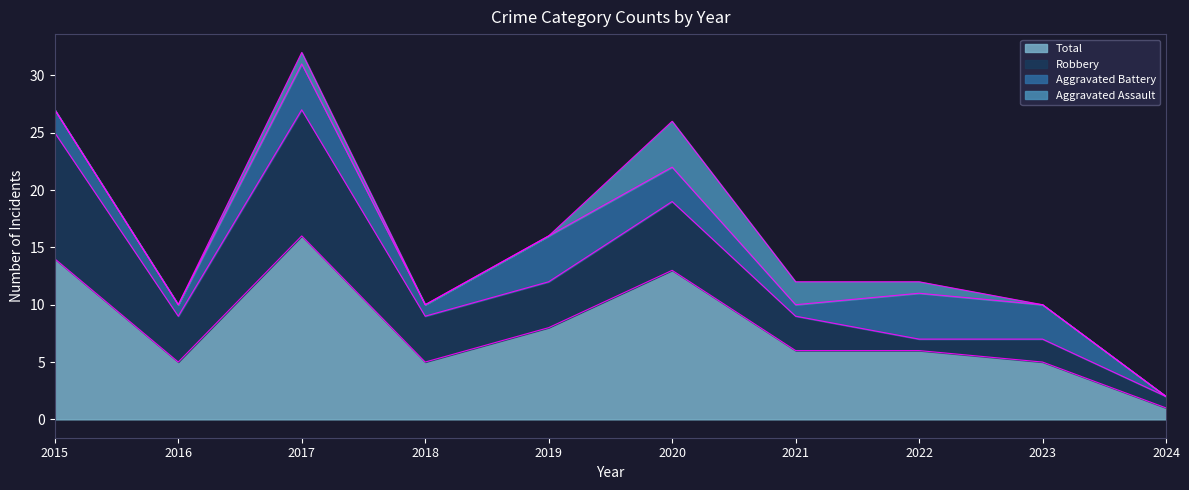

At 2019, list the series in order from smallest to largest.

Aggravated Assault, Aggravated Battery, Robbery, Total